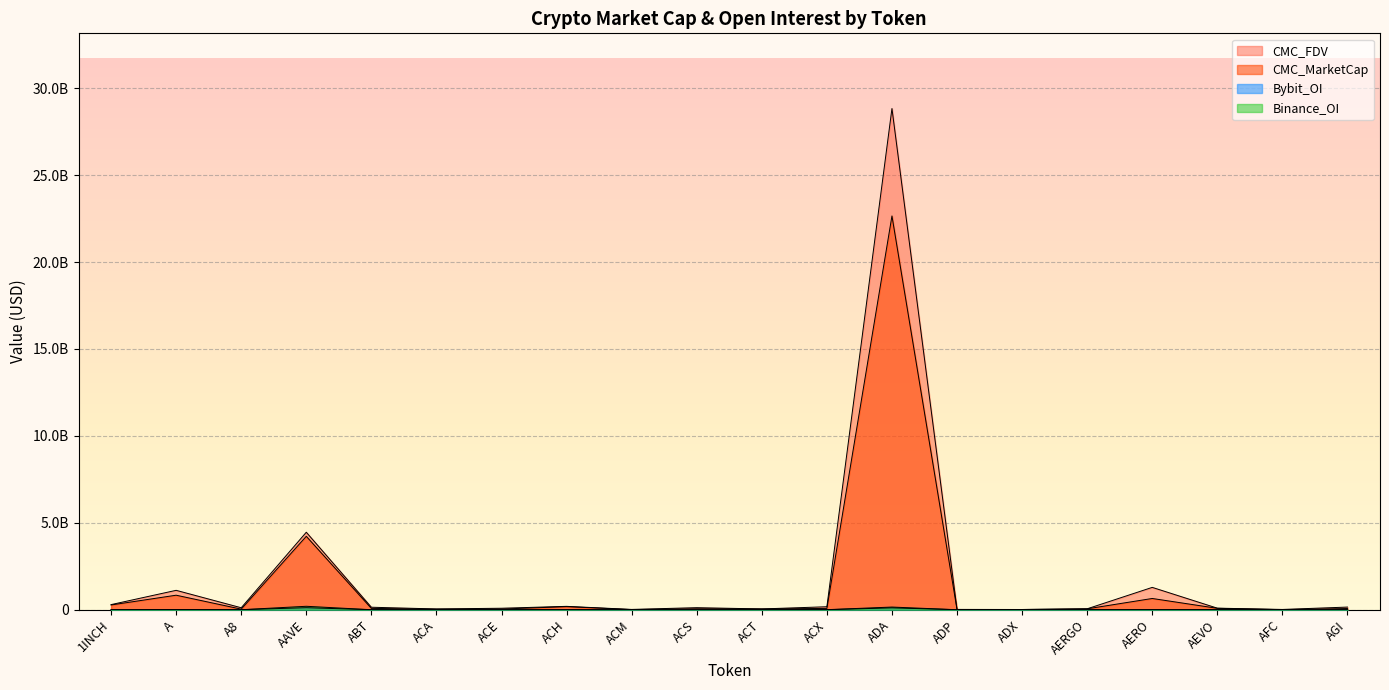

What is the total value across all series at ADA?

51749418933